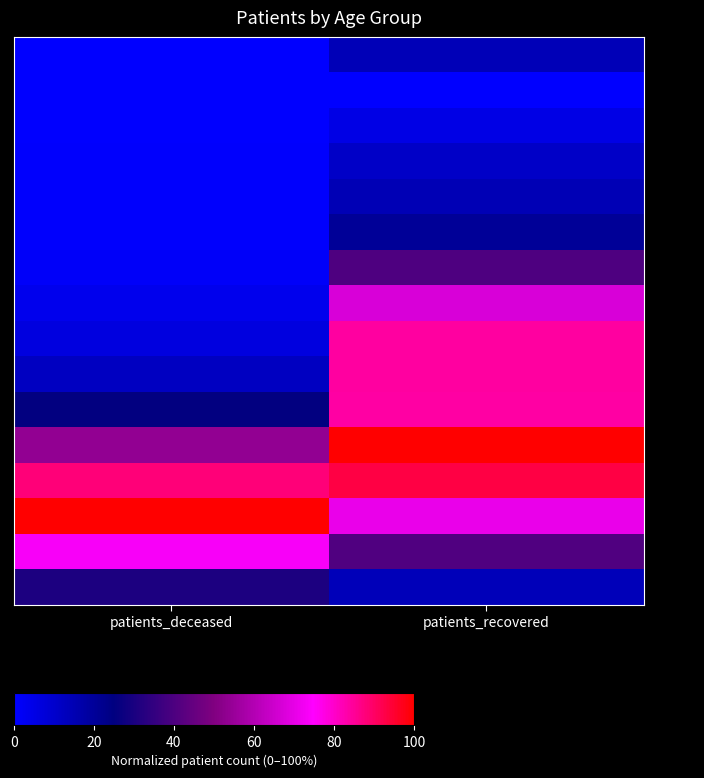

How many data points does each series have?

2